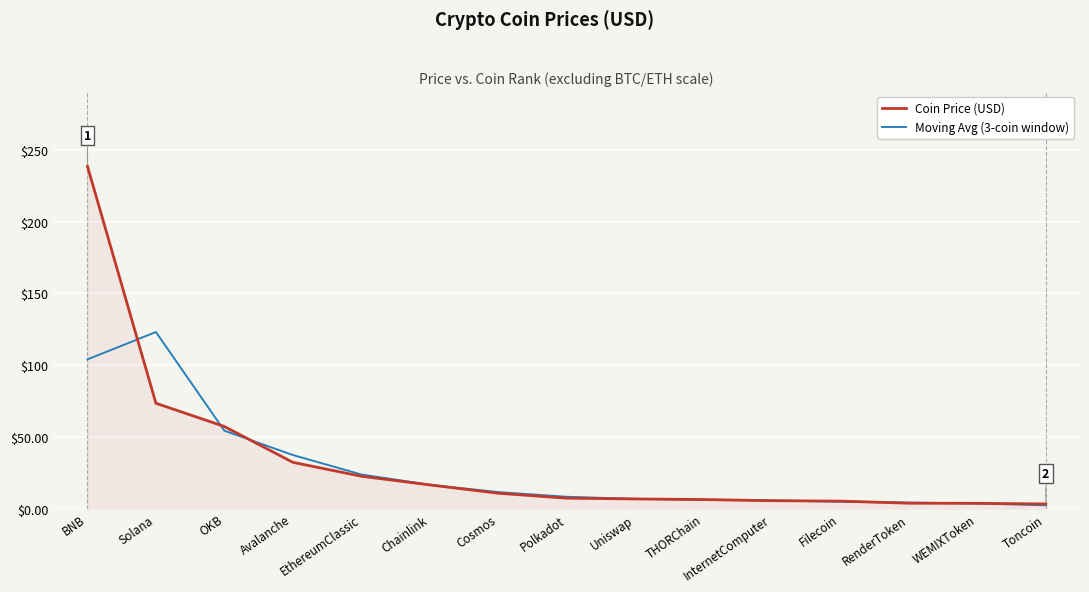

Which series has the largest range (max minus min)?

Coin Price (USD)